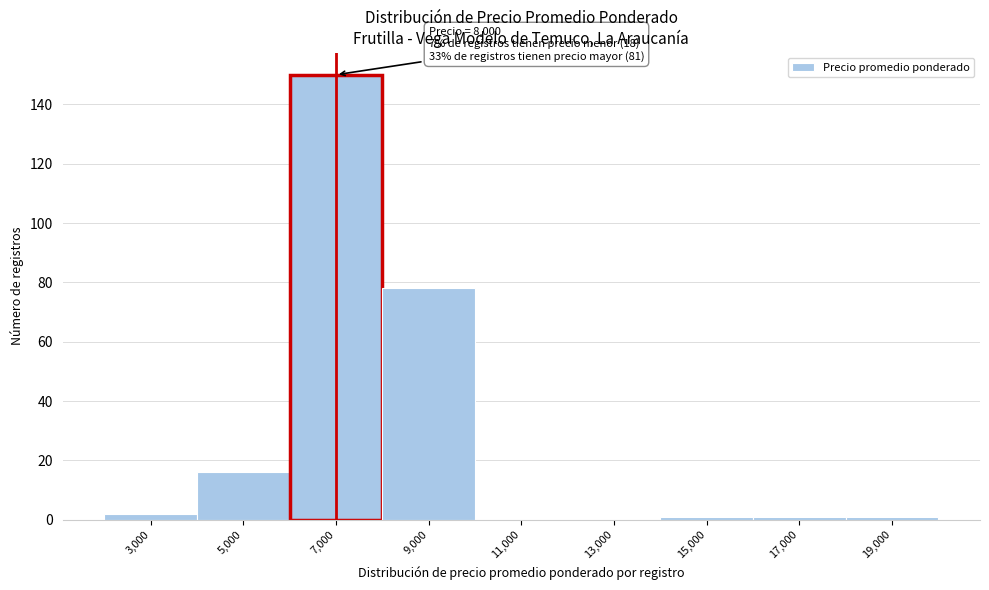

Reading left to right, transcribe all the data shown in this chart.

3,000=2	5,000=16	7,000=150	9,000=78	11,000=0	13,000=0	15,000=1	17,000=1	19,000=1